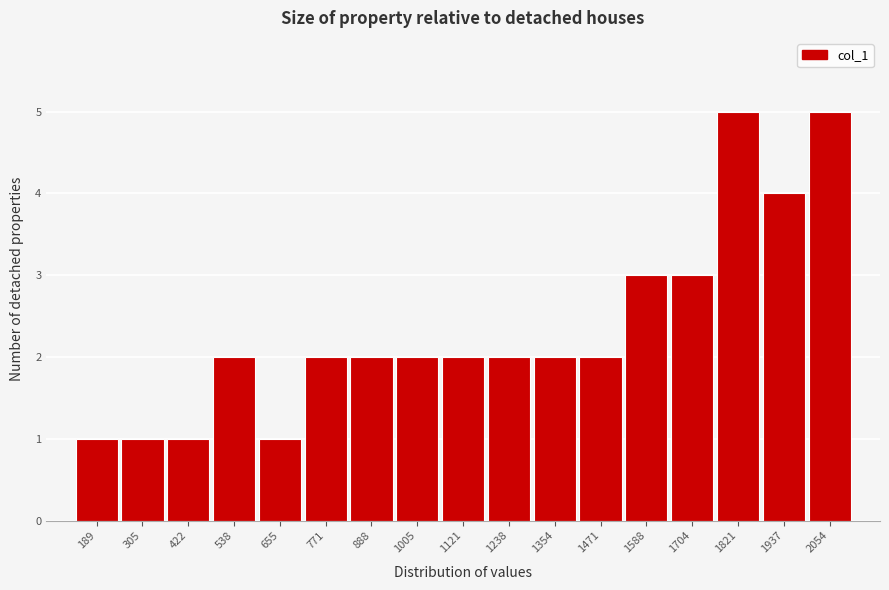

Reading left to right, list all the values displayed in this chart.

189=1	305=1	422=1	538=2	655=1	771=2	888=2	1005=2	1121=2	1238=2	1354=2	1471=2	1588=3	1704=3	1821=5	1937=4	2054=5